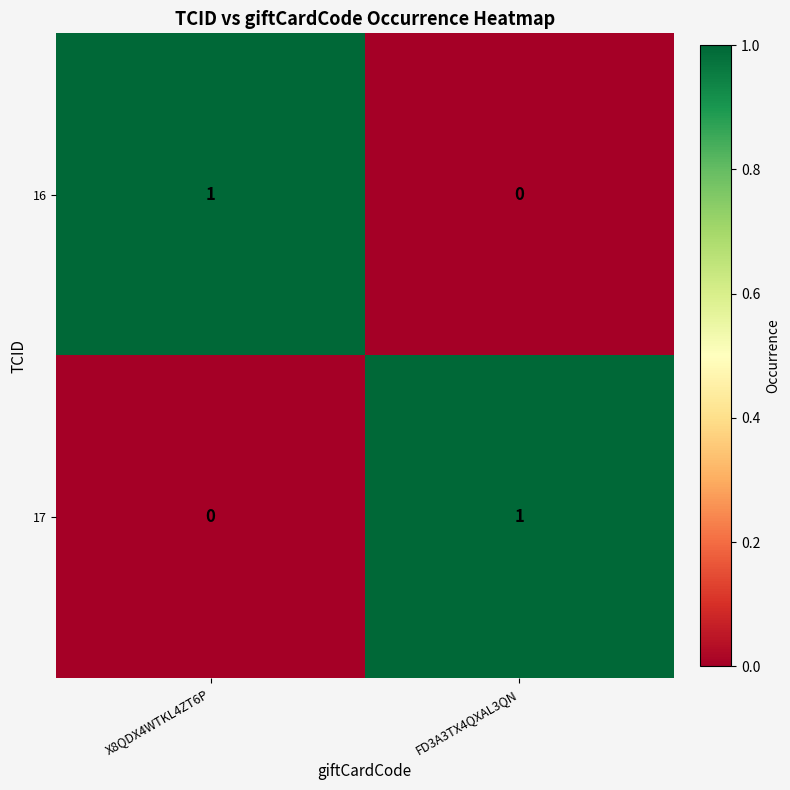

Count the number of data series in this chart.

2